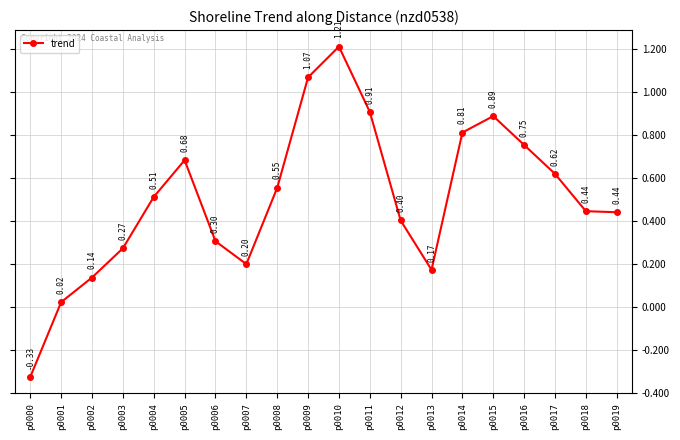

What is the ratio of the value at p0018 to the value at p0010?

0.4